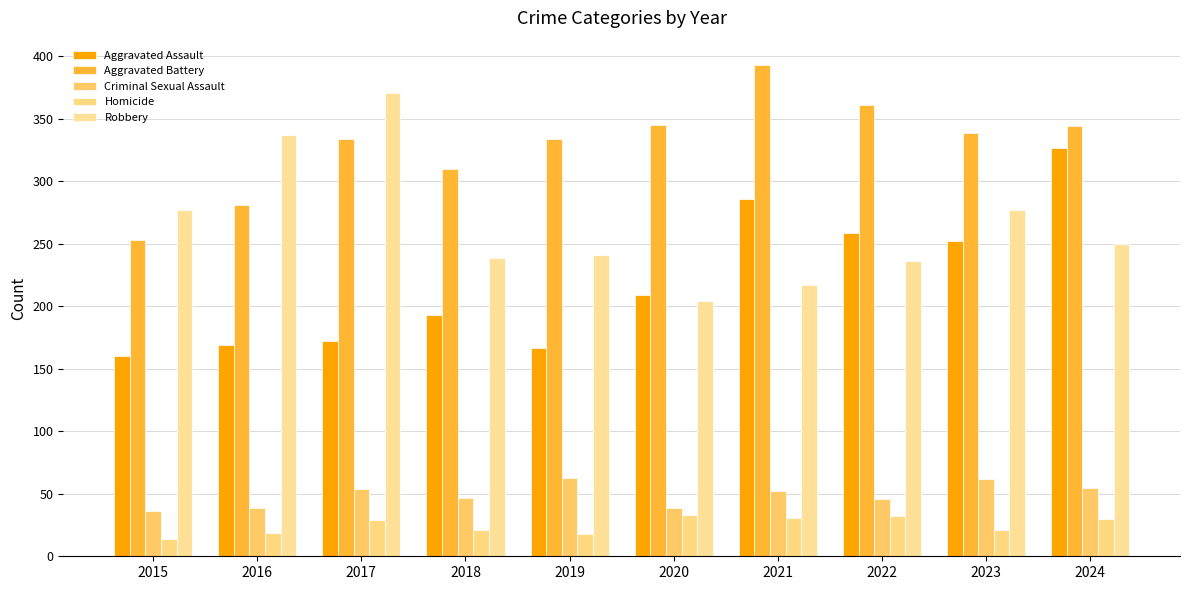

Reading left to right, list all the values displayed in this chart.

Aggravated Assault: 160	169	172	193	167	209	286	259	252	327
Aggravated Battery: 253	281	334	310	334	345	393	361	339	344
Criminal Sexual Assault: 36	39	54	47	63	39	52	46	62	55
Homicide: 14	19	29	21	18	33	31	32	21	30
Robbery: 277	337	371	239	241	204	217	236	277	250